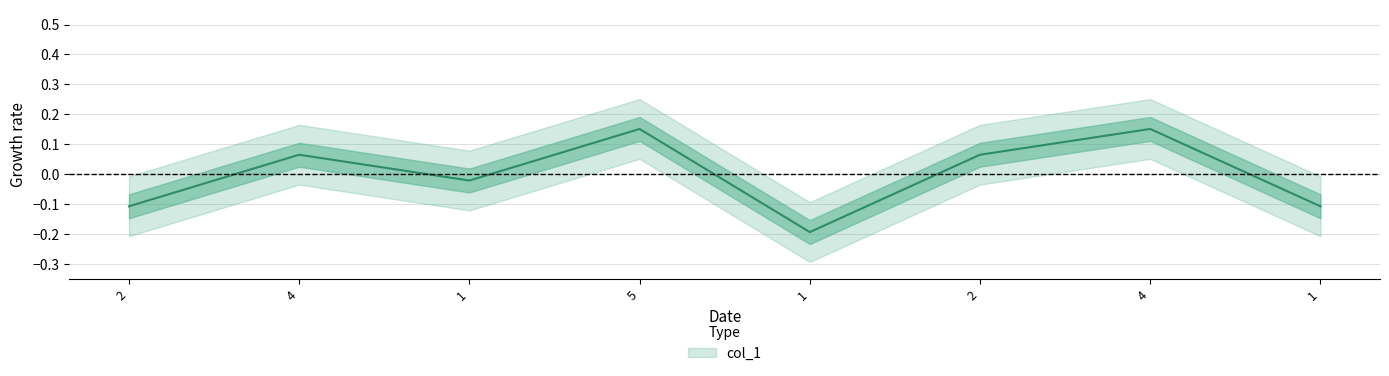

What is the difference between the values at 2 and 1?

0.1